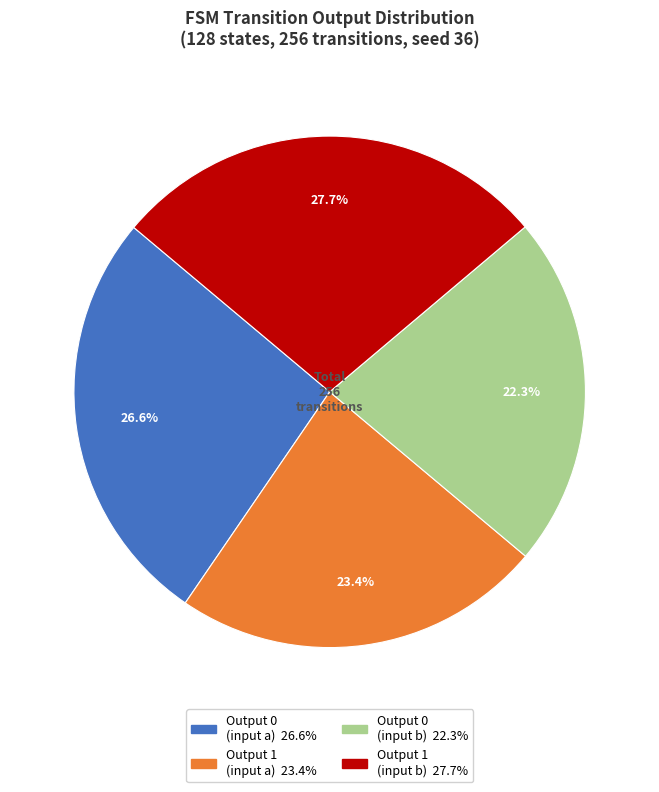

Does any single category account for the majority?

No